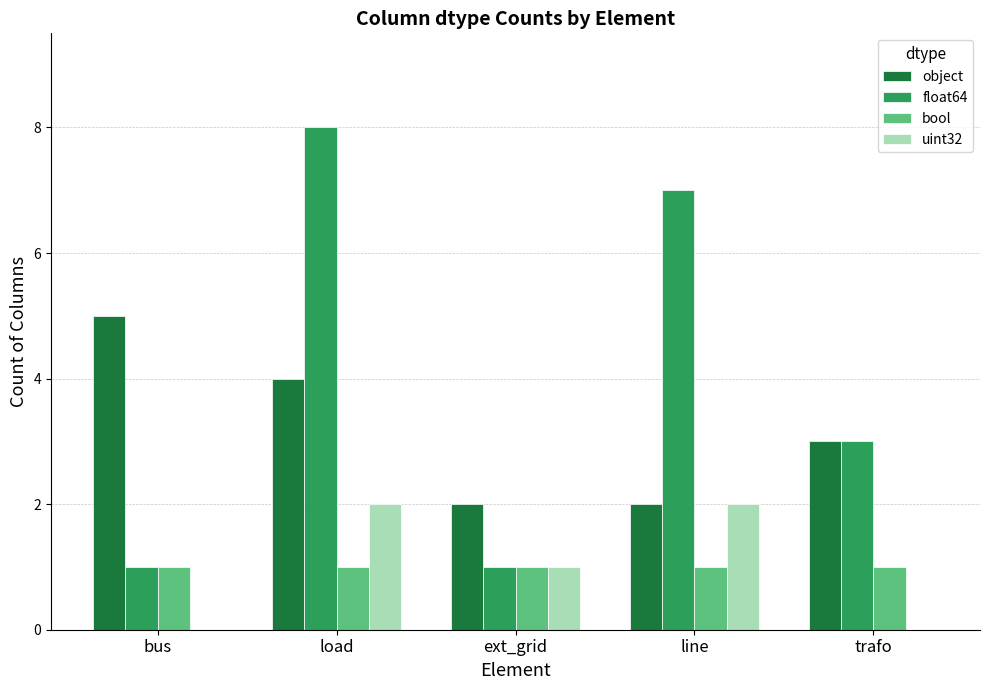

Which series has the widest spread of values?

float64